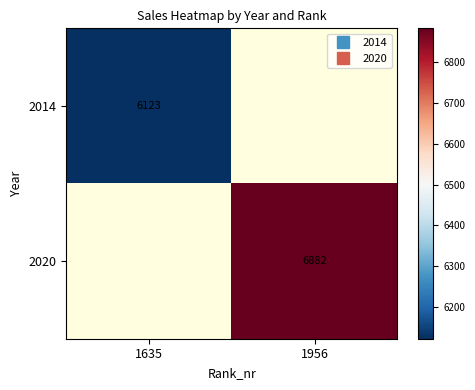

Is it true that 2014 equals 9010.9 at 1635?

False